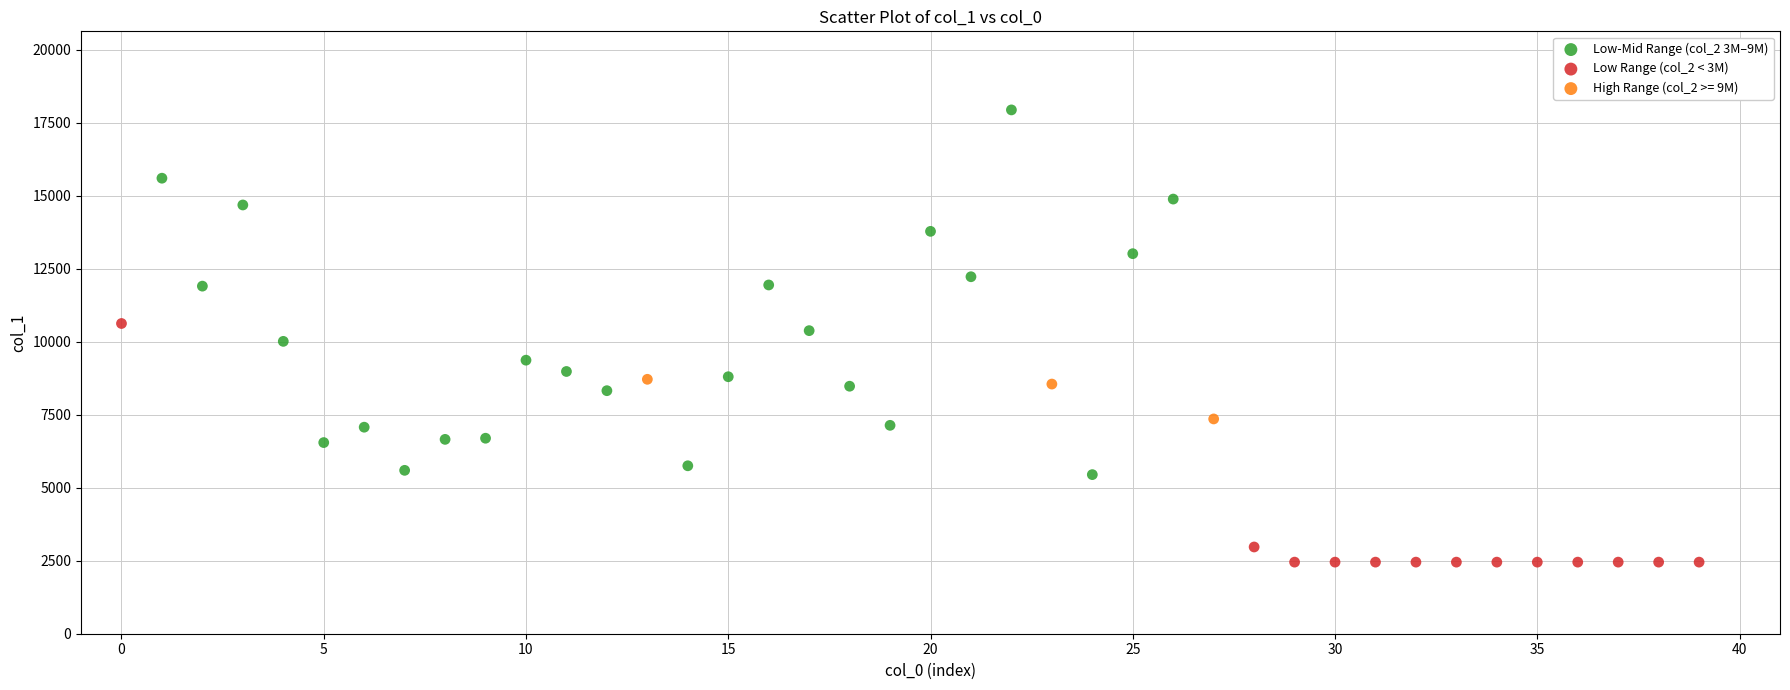

Which series has the largest Y range (max minus min)?

Low-Mid Range (col_2 3M–9M)